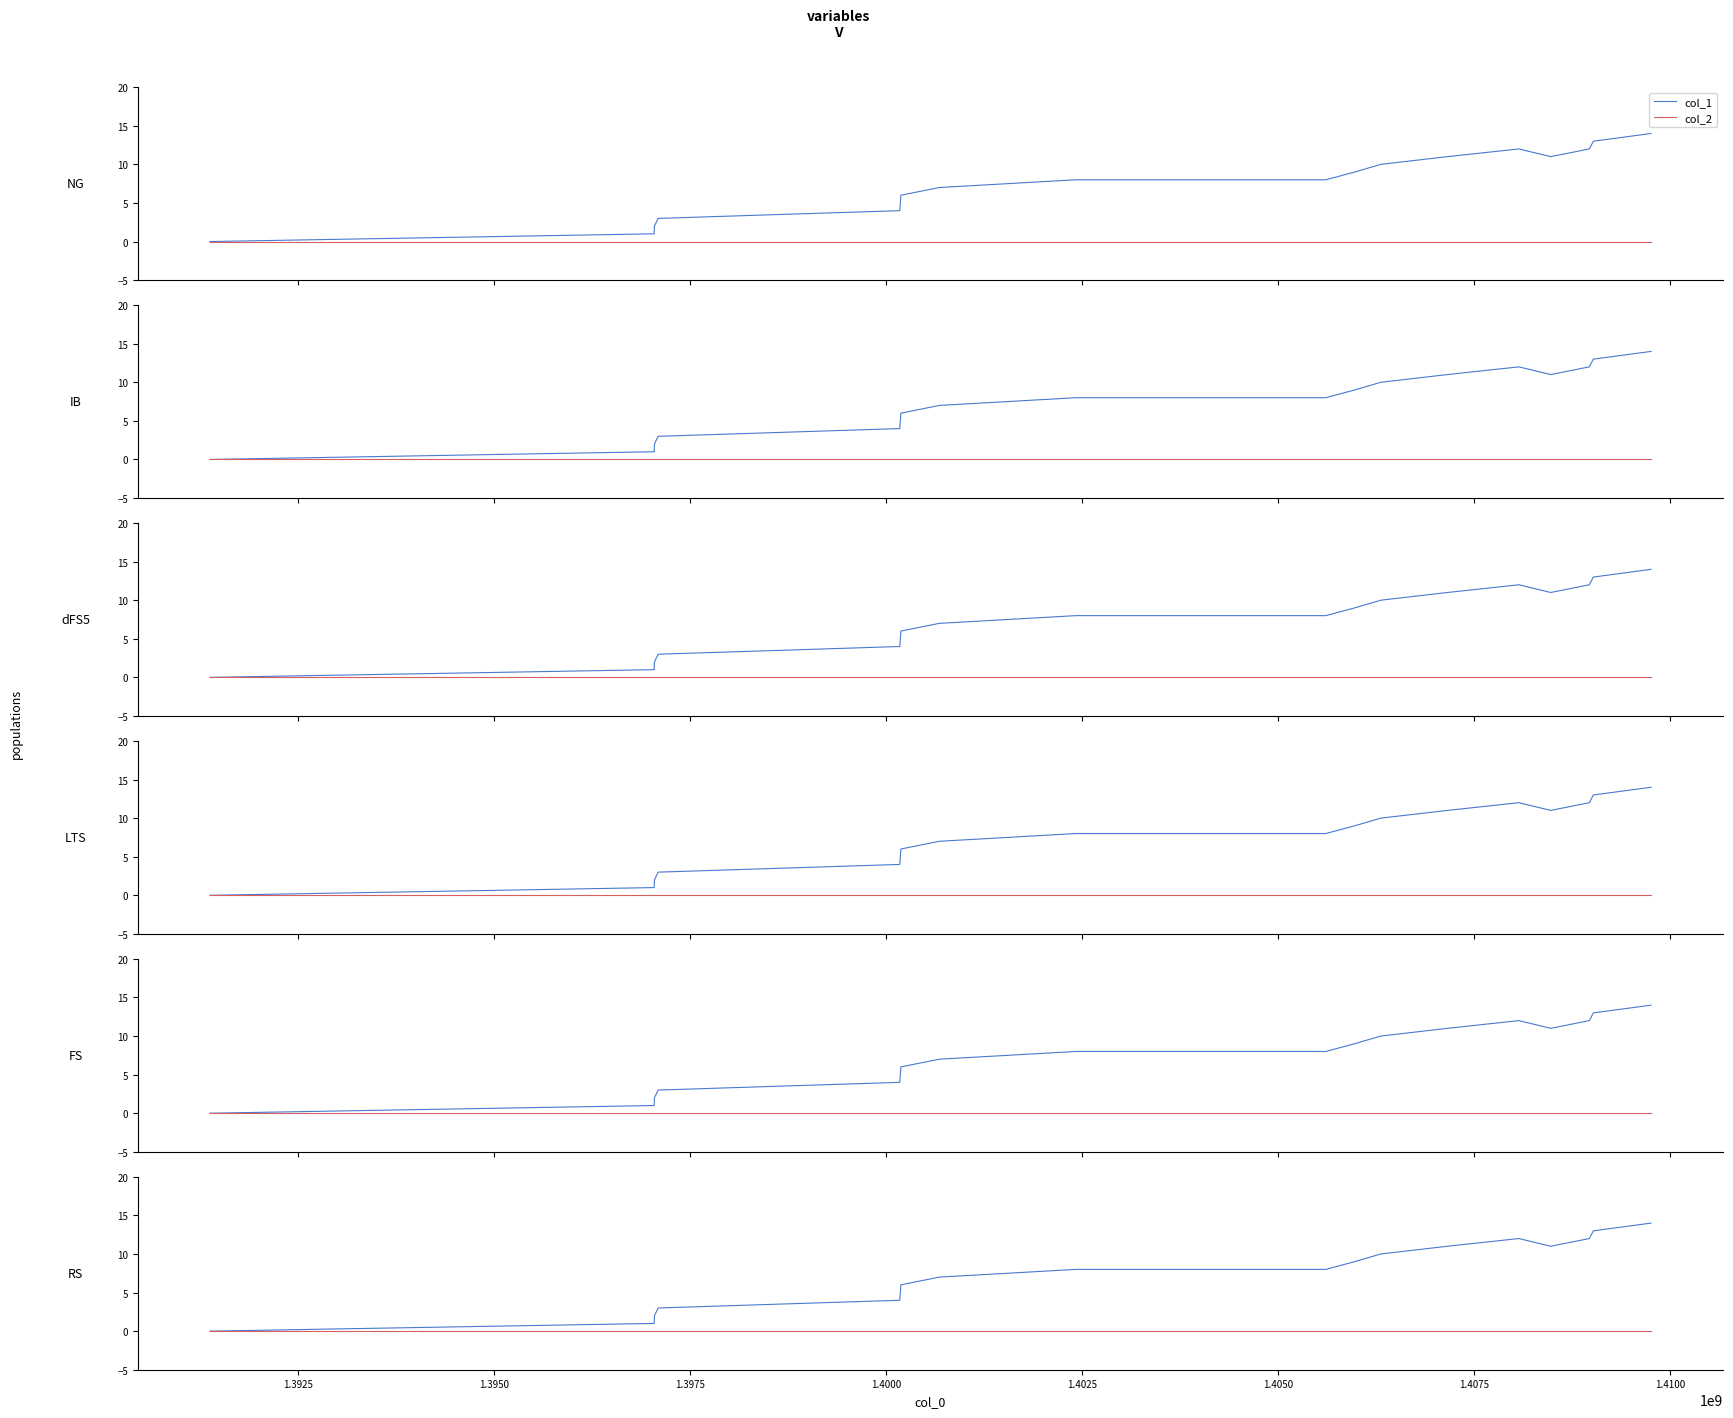

List the series in order of their overall mean, highest first.

col_1, col_2